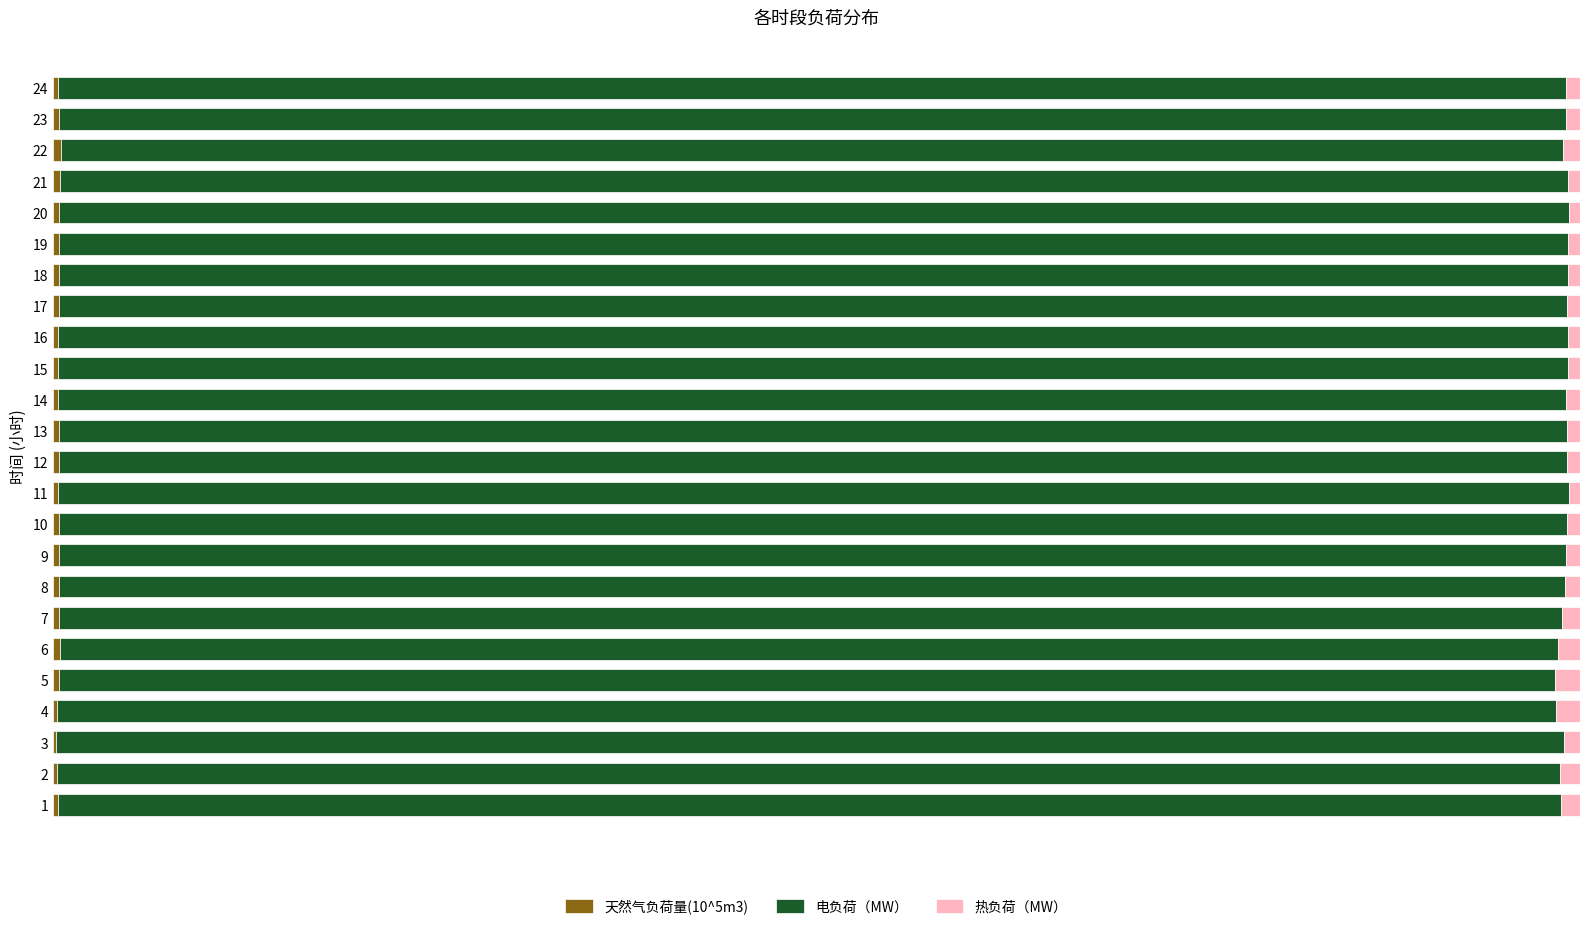

The value of 电负荷（MW） at 12 is 0.2. True or false?

False